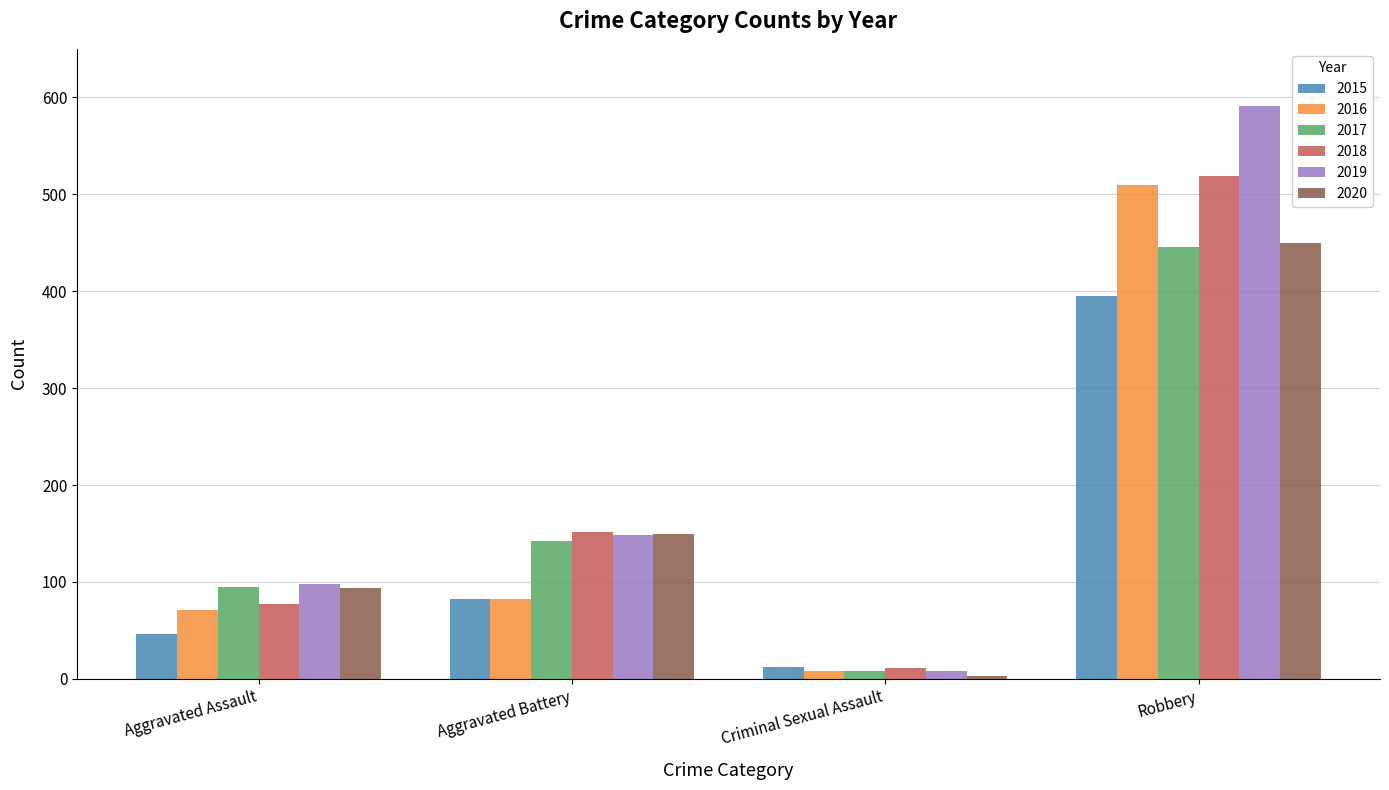

What is the maximum value for 2016?

510